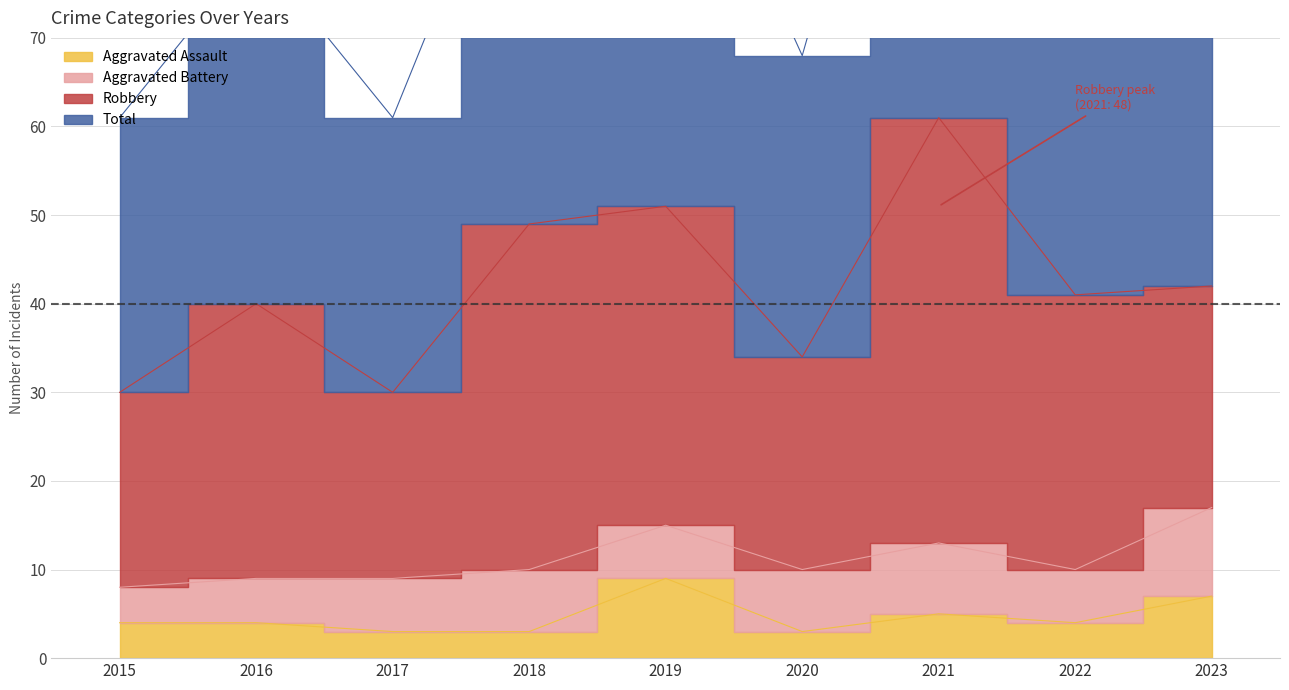

What is the difference between the Aggravated Assault values at 2017 and 2019?

6